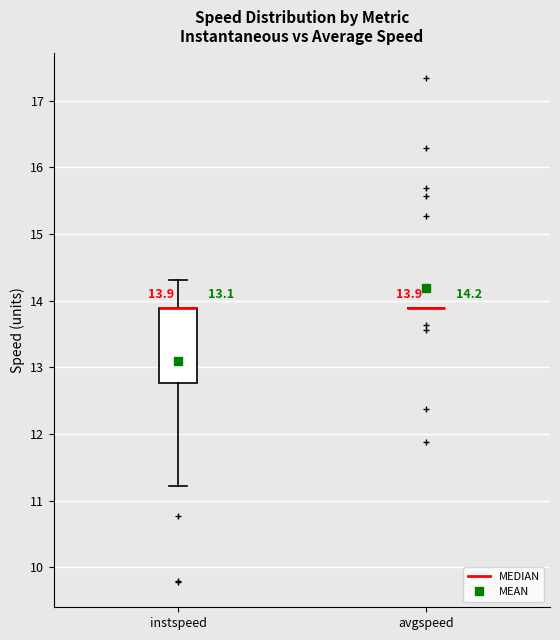

Comparing the boxes themselves (not the whiskers), which one is the tallest?

instspeed